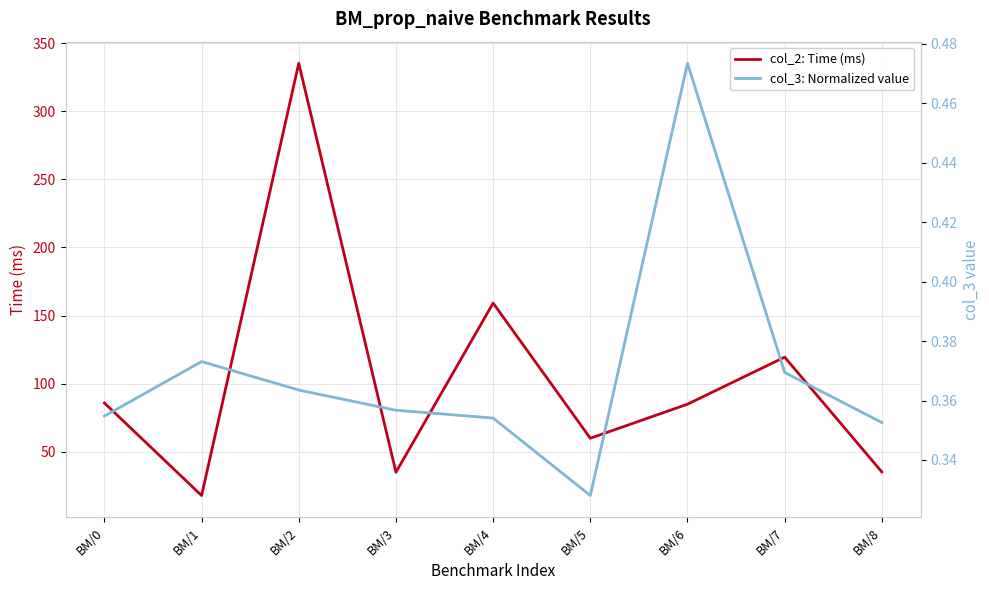

At how many categories does at least one series exceed 105?

3